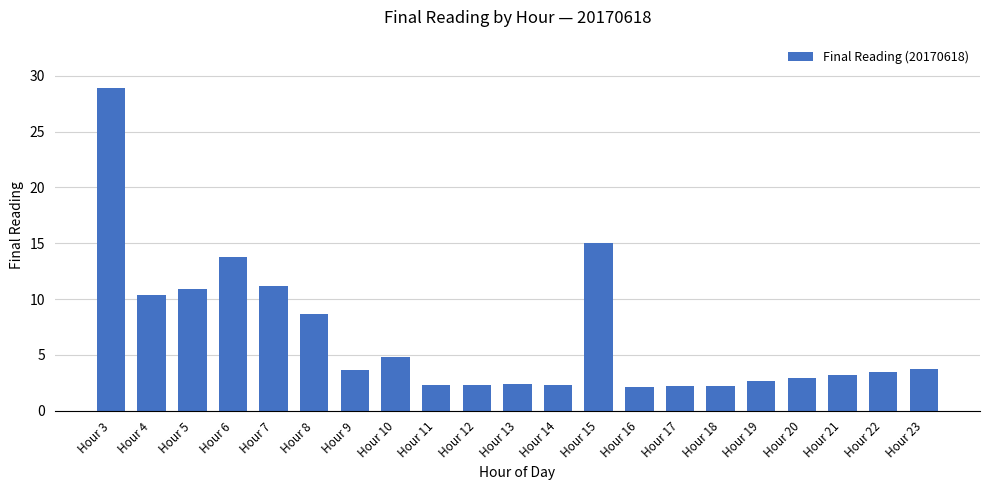

Which category has the highest value across all series?

Hour 3